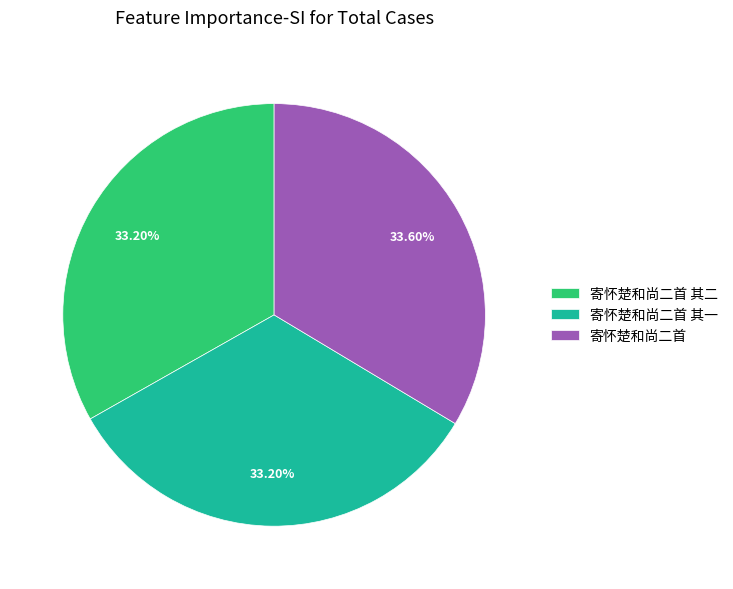

To the nearest percent, what is the combined percentage of 寄怀楚和尚二首 and 寄怀楚和尚二首 其一?

67%